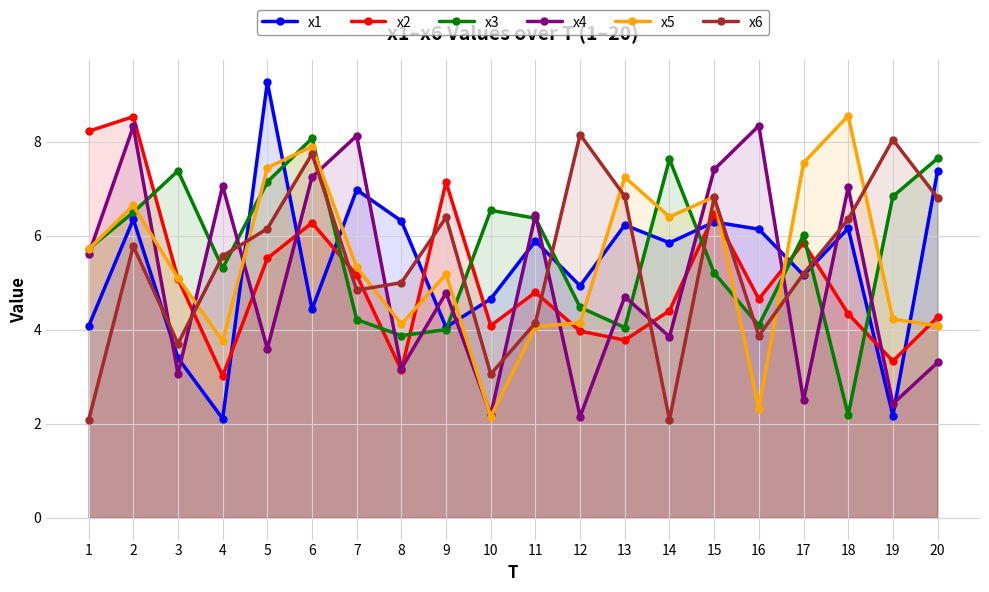

True or false: x3 and x4 intersect in this chart.

True